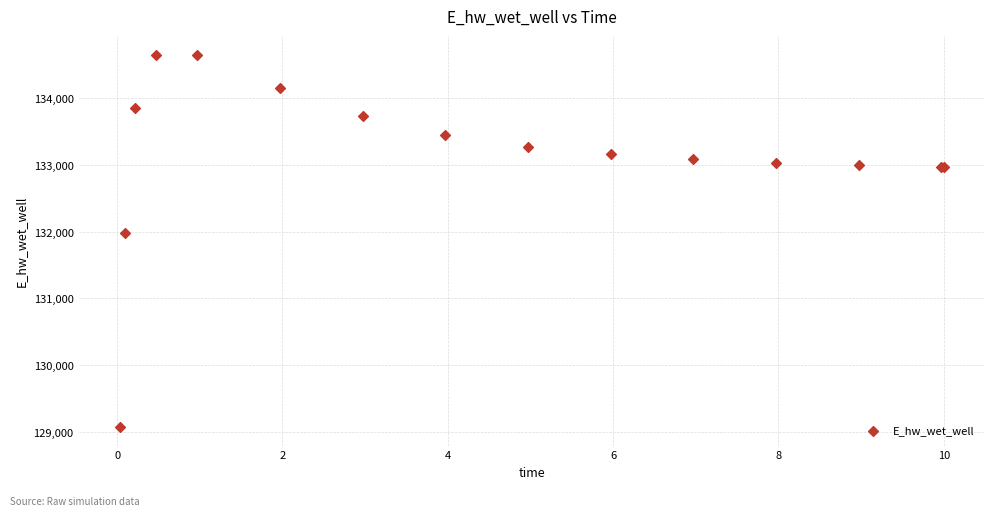

What Y value in the scatter plot is closest to 131862?

131983.9